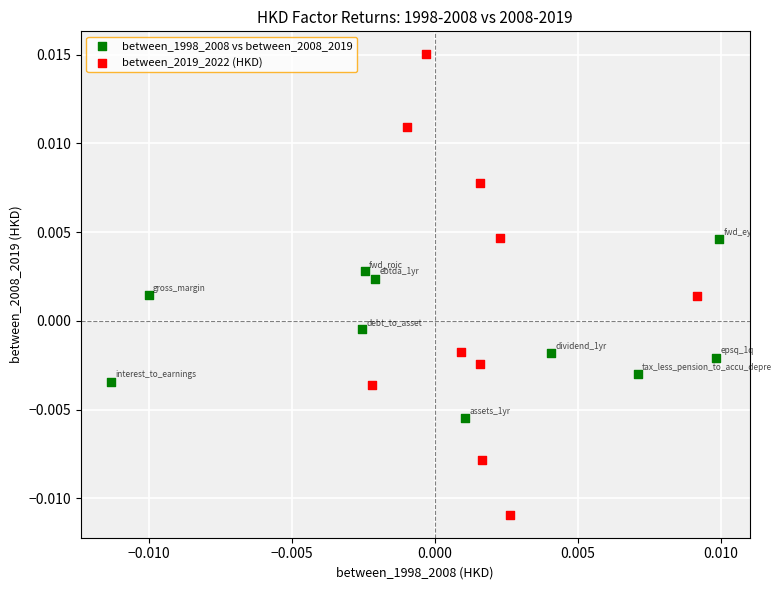

Which series reaches the minimum Y coordinate?

between_2019_2022 (HKD)